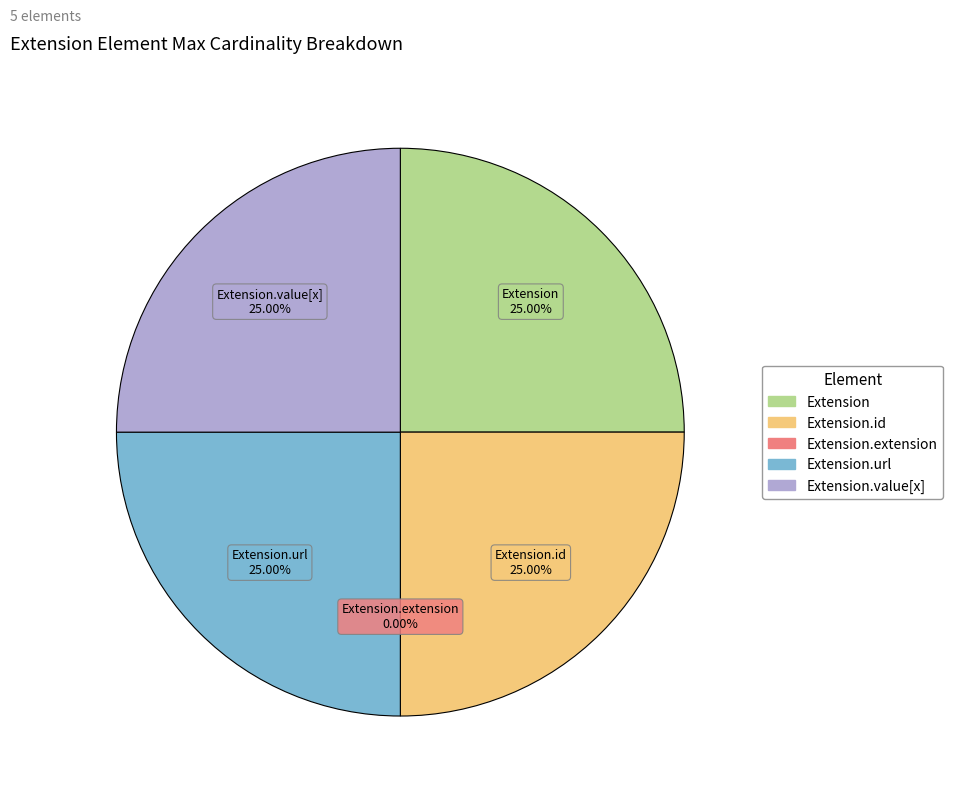

What is the ratio of the value at Extension to the value at Extension.url?

1.0